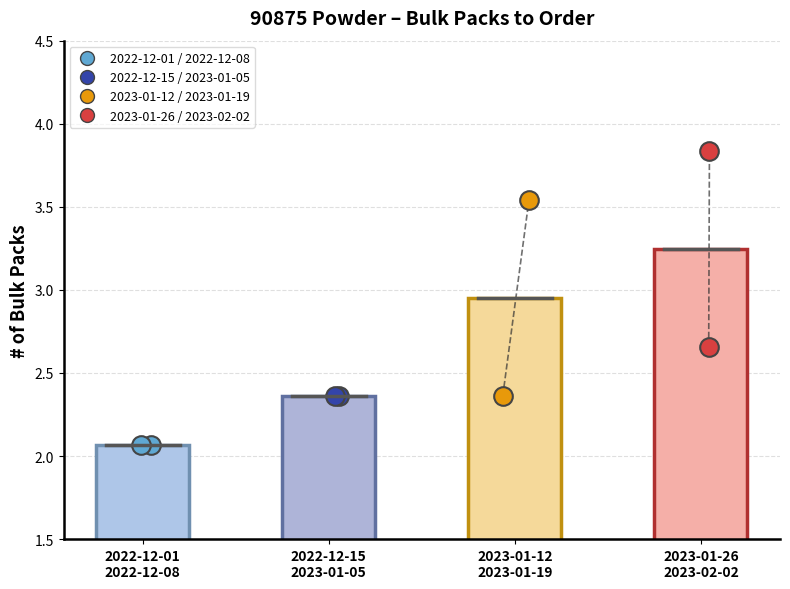

Is the value of Group 2 data at 2022-12-01
2022-12-08 greater than the value of Group 1 data at 2022-12-01
2022-12-08?

Yes